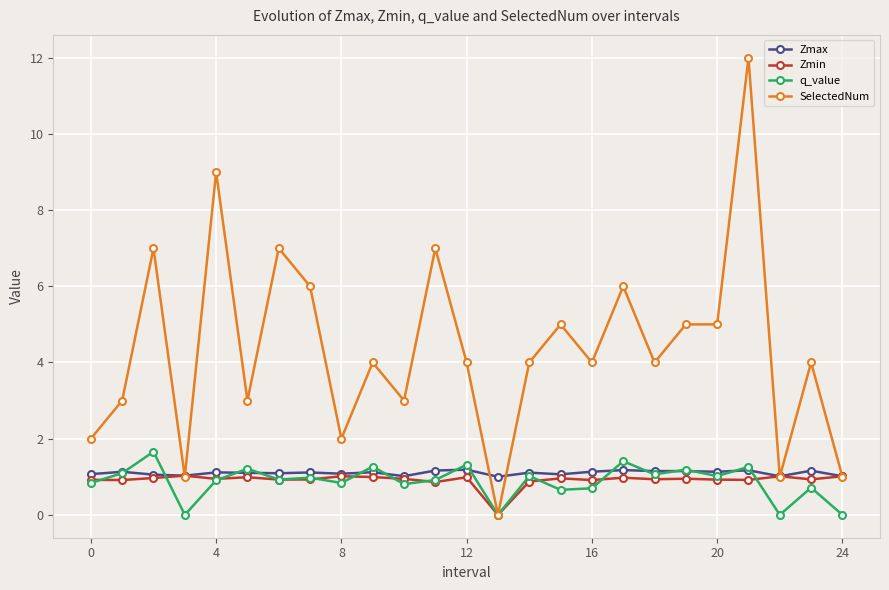

How many categories are shown in the chart?

25